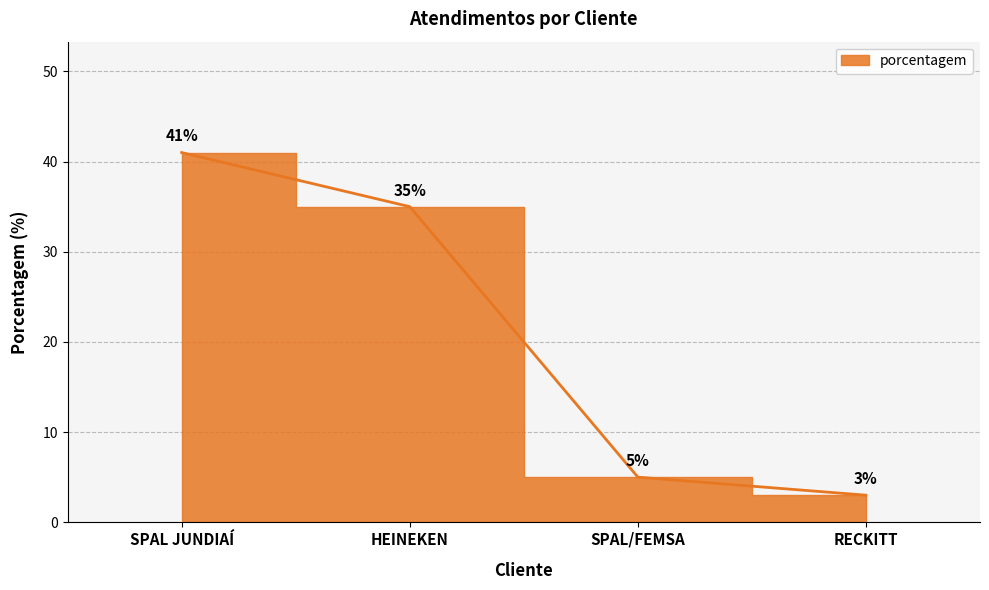

What is the difference between the maximum and minimum values?

38